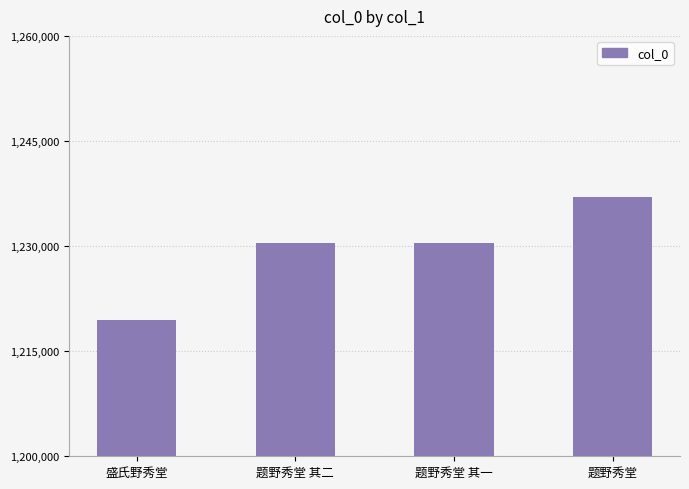

What is the sum of the values at 盛氏野秀堂 and 题野秀堂?

2456439